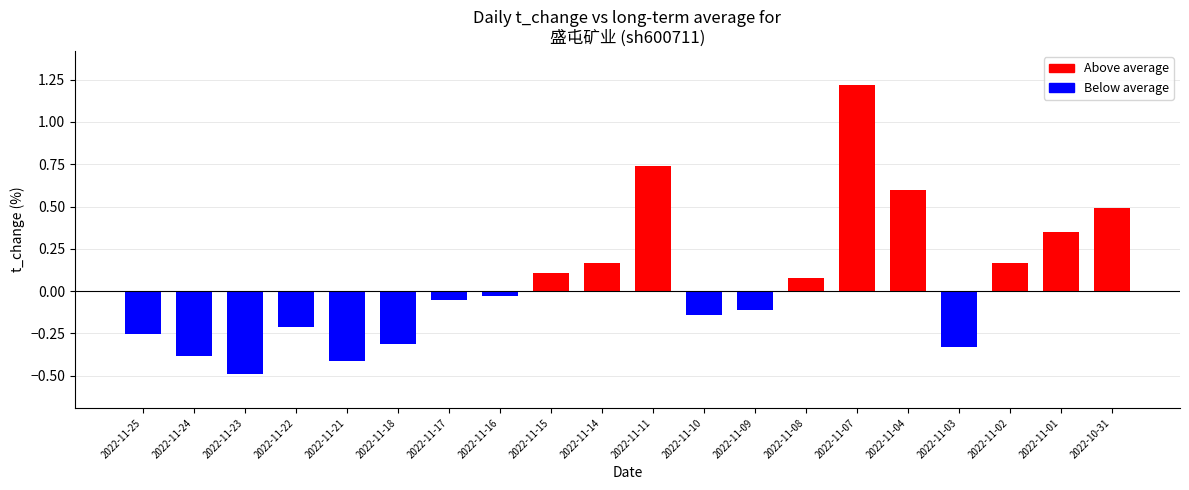

How many data points are above 0?

9